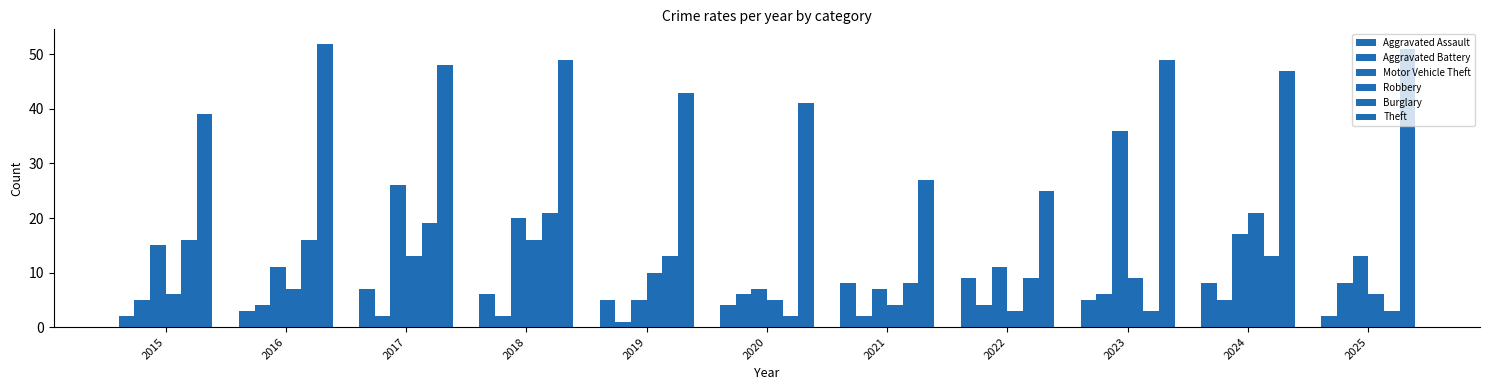

Count the number of categories in the chart.

11